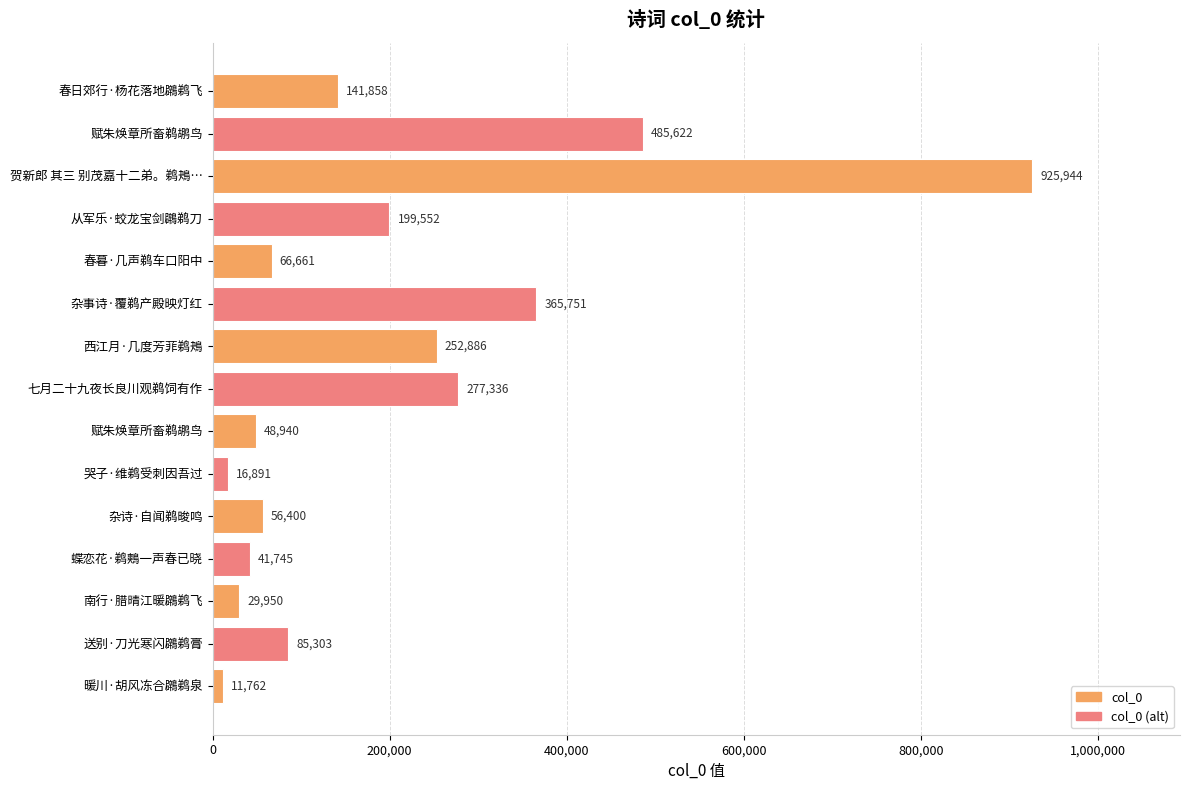

What is the smallest value displayed?

11762